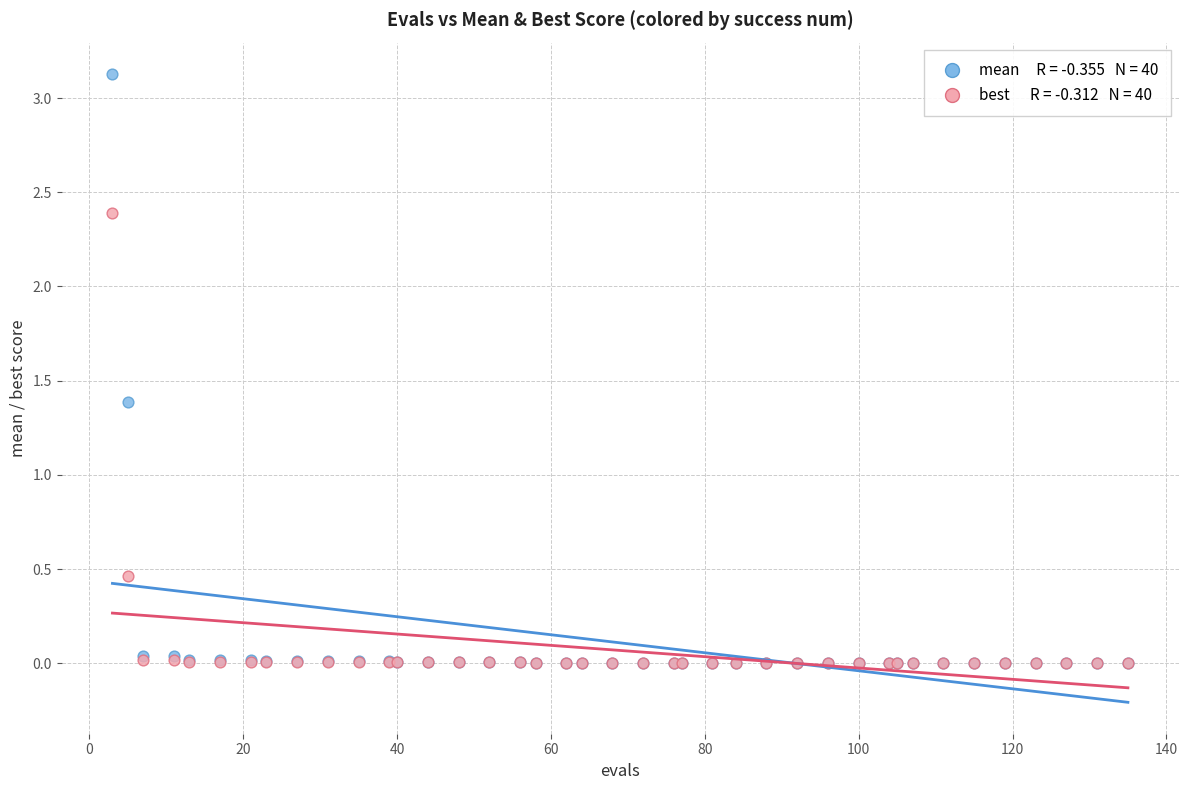

Across all series, what Y value is closest to 1?

1.4